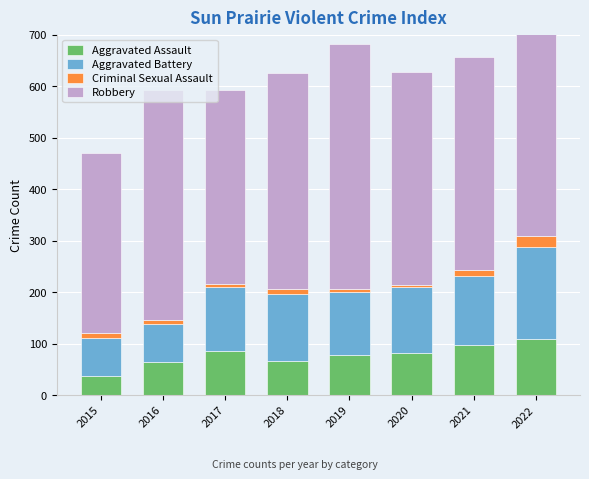

What is the sum of the Aggravated Battery values at 2015 and 2016?

146